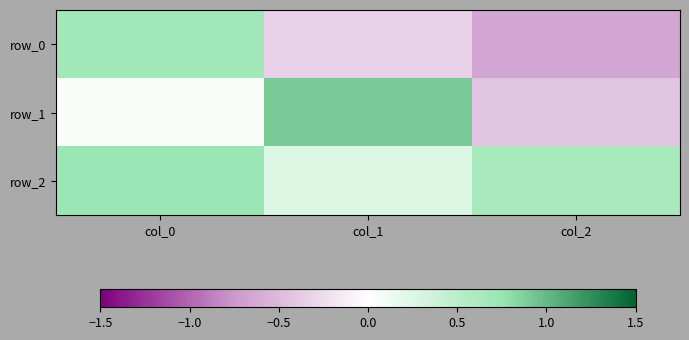

Count the number of categories in the chart.

3